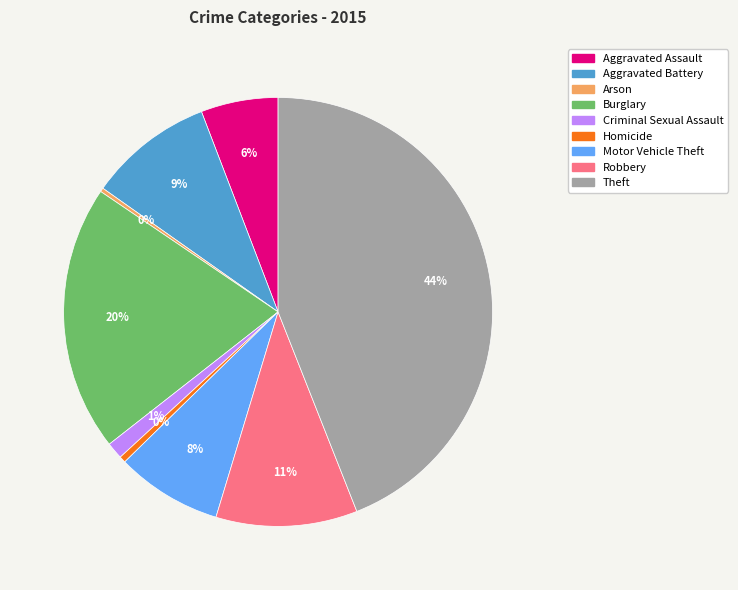

Which slice is the largest?

Theft